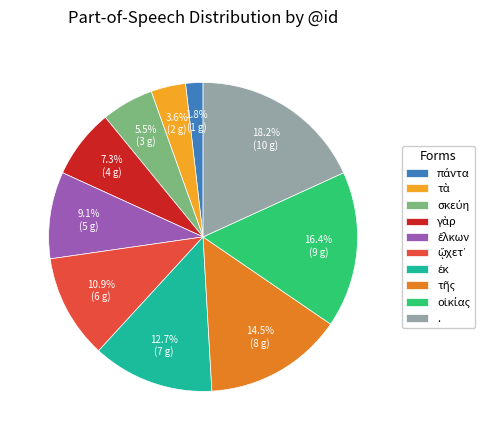

What percentage is NOT represented by .?

81.8%